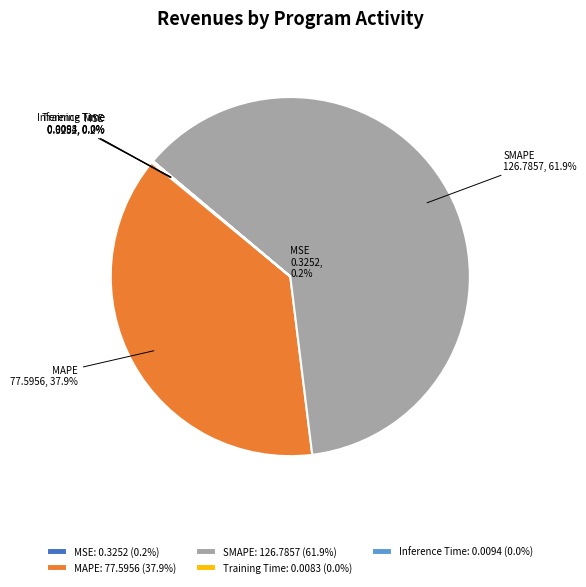

Does SMAPE represent more than half of the total?

Yes